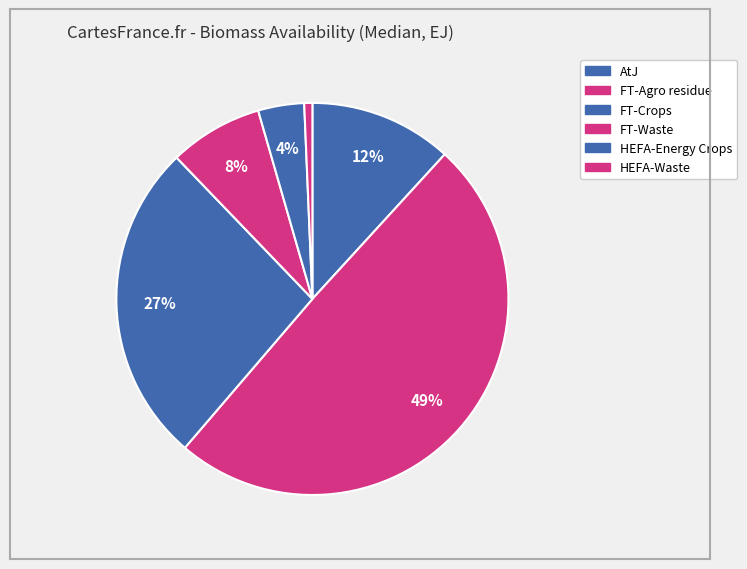

To the nearest percent, what is the average slice percentage?

17%